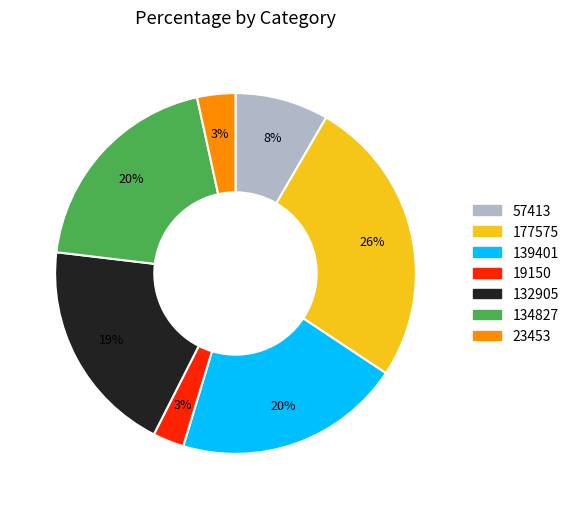

Is the sum of 23453 and 19150 greater than half?

No